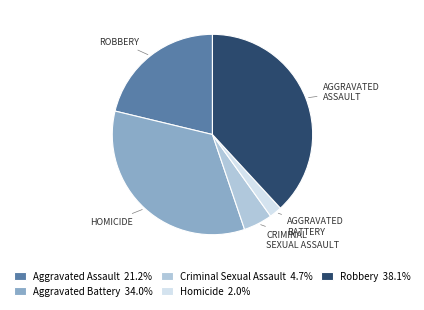

Does Homicide represent more than half of the total?

No